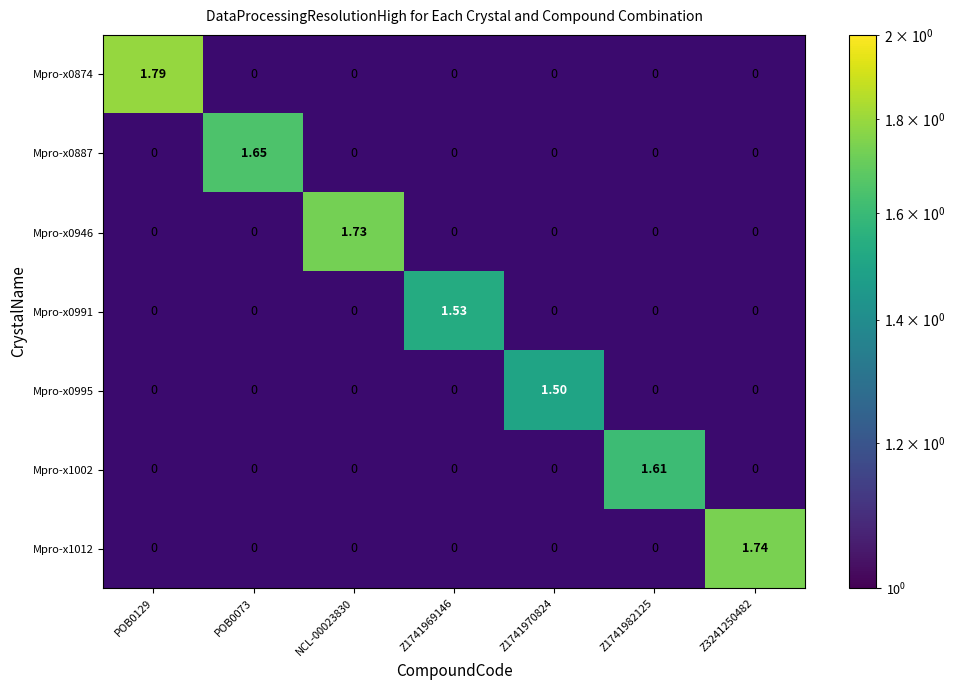

At how many categories does at least one series exceed 1?

7